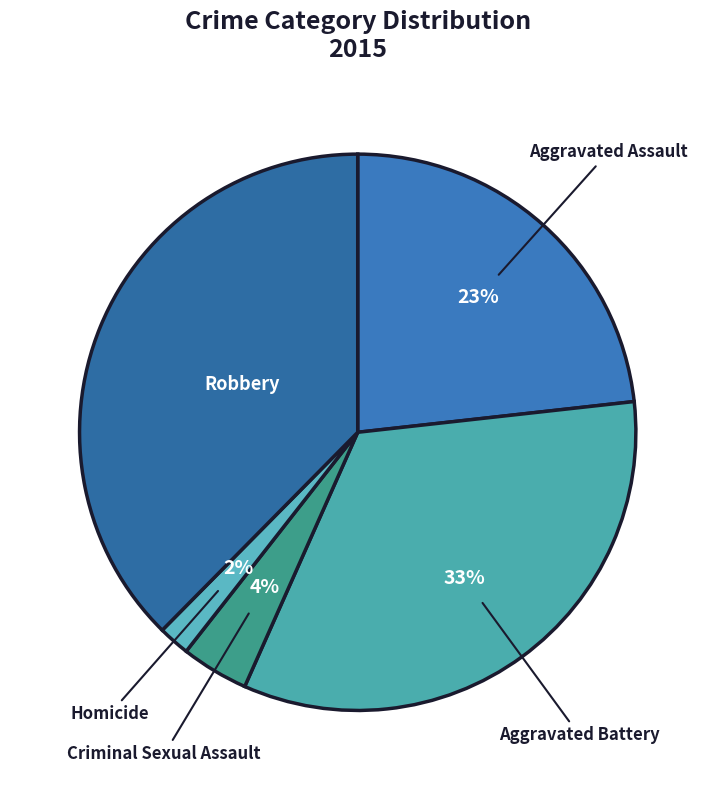

To the nearest percent, what percentage of the pie is Criminal Sexual Assault?

4%